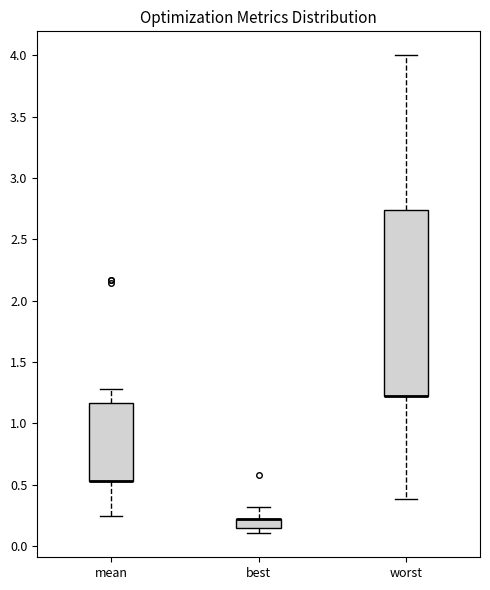

Where does the upper whisker of the box for best end on the y-axis? The values are not printed on the chart, so give them approximately, as read against the axis.

0.30